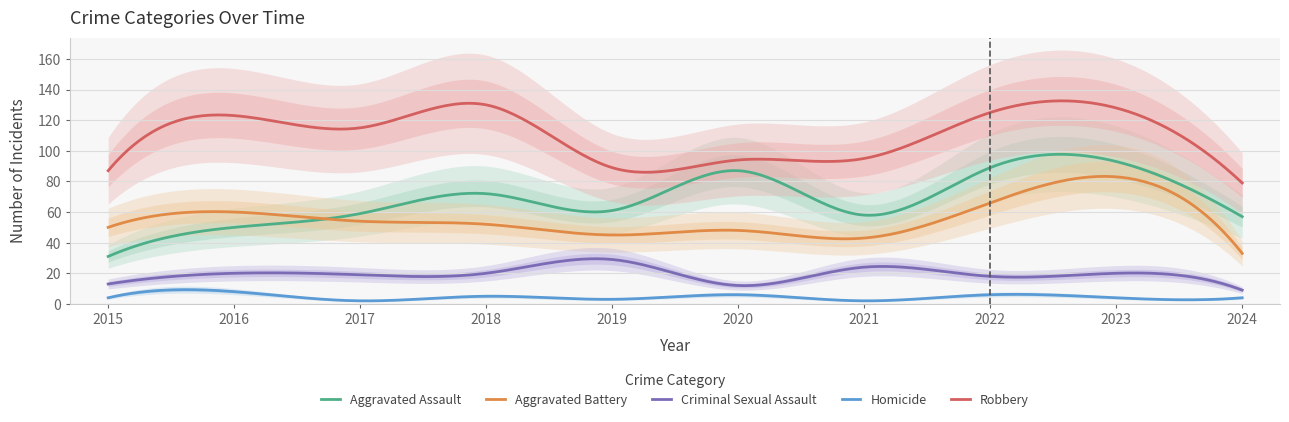

Reading left to right, extract all data points from this chart.

Aggravated Assault: 31	50	59	72	61	87	58	89	93	57
Aggravated Battery: 50	60	54	52	45	48	43	66	83	33
Criminal Sexual Assault: 13	20	19	20	29	12	24	18	20	9
Homicide: 4	8	2	5	3	6	2	6	4	4
Robbery: 87	123	115	130	89	94	95	125	128	79